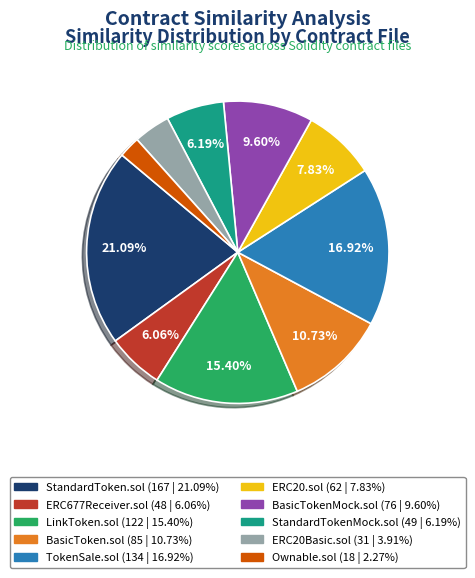

What is the ratio of the value at ERC20Basic.sol to the value at BasicTokenMock.sol?

0.4